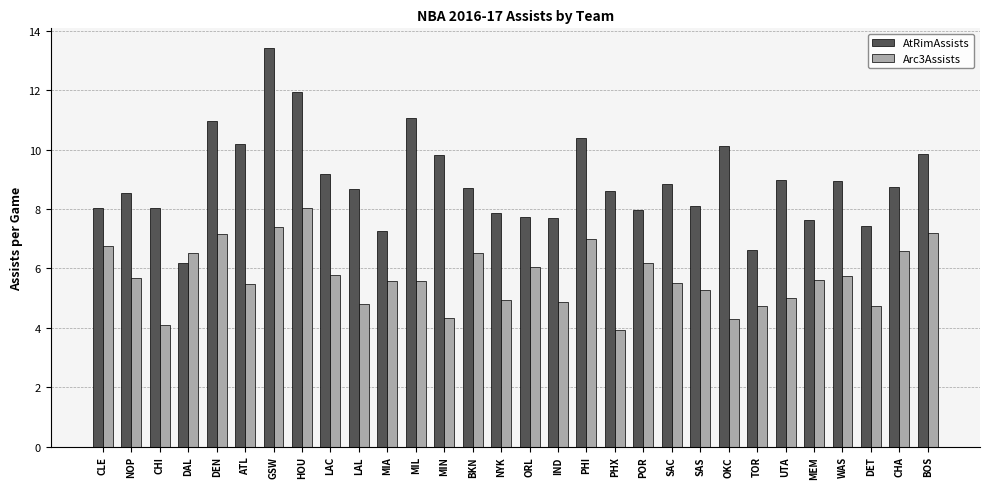

Rank the series by their average value, from highest to lowest.

AtRimAssists, Arc3Assists